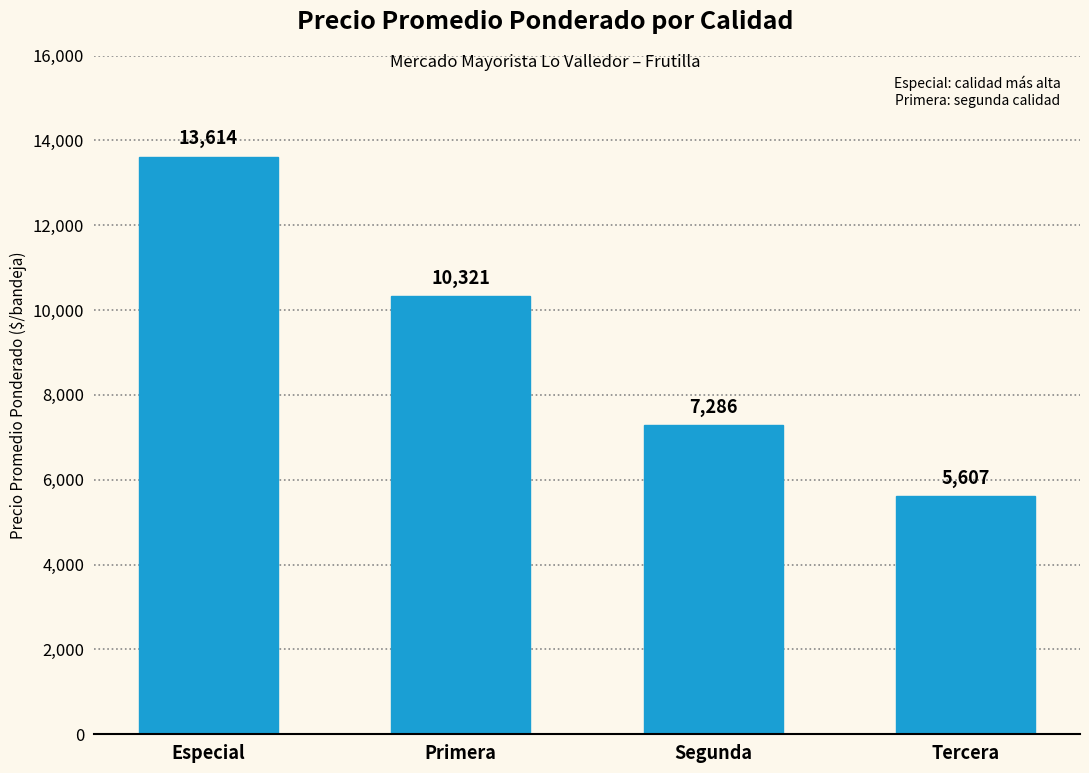

Reading left to right, what are all the values shown in this chart?

13614	10321	7286	5607